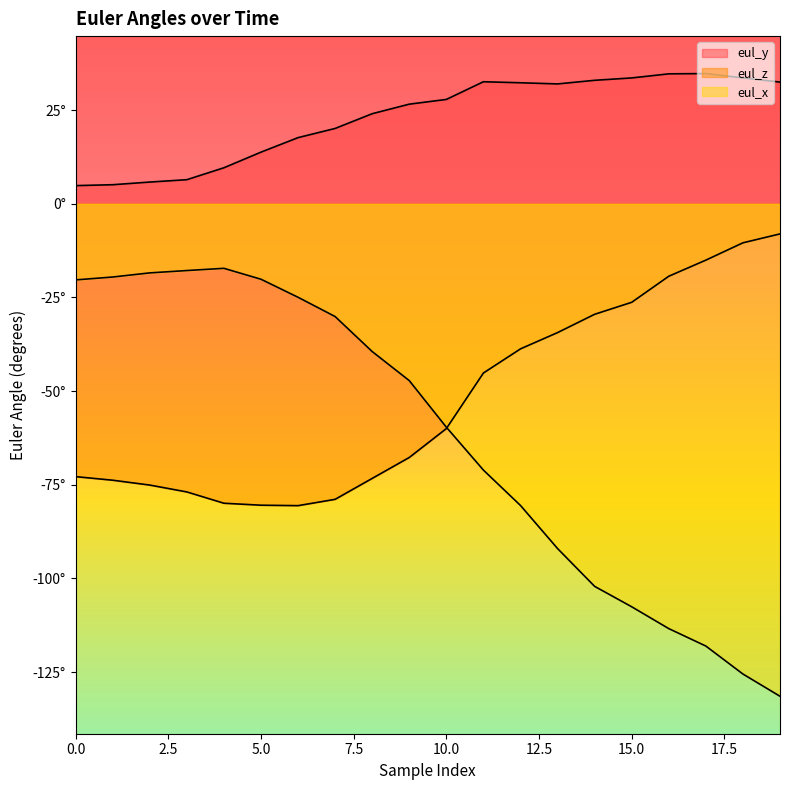

Rank the series by their maximum value, from highest to lowest.

eul_y, eul_z, eul_x